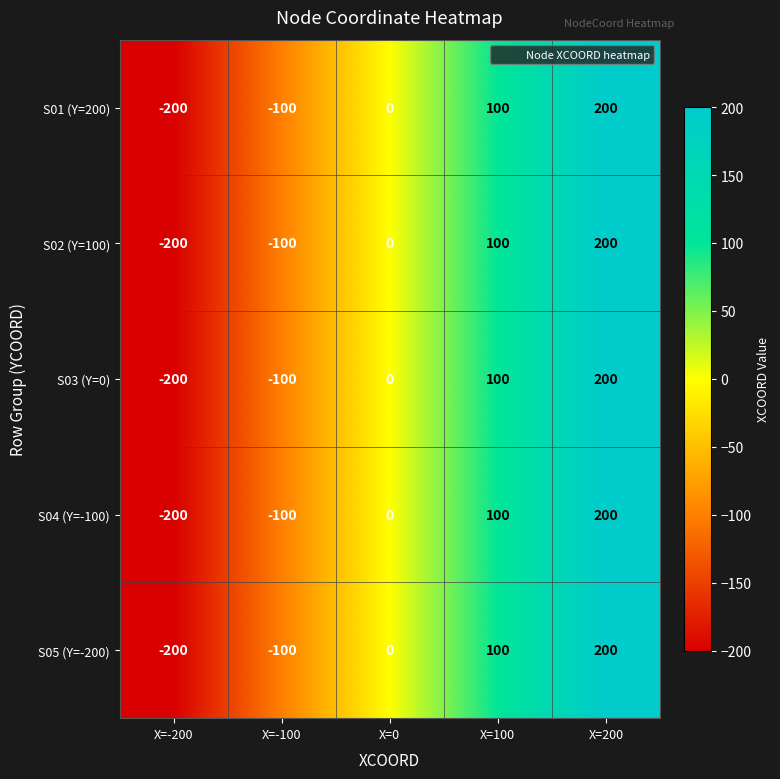

Count the number of data series in this chart.

5